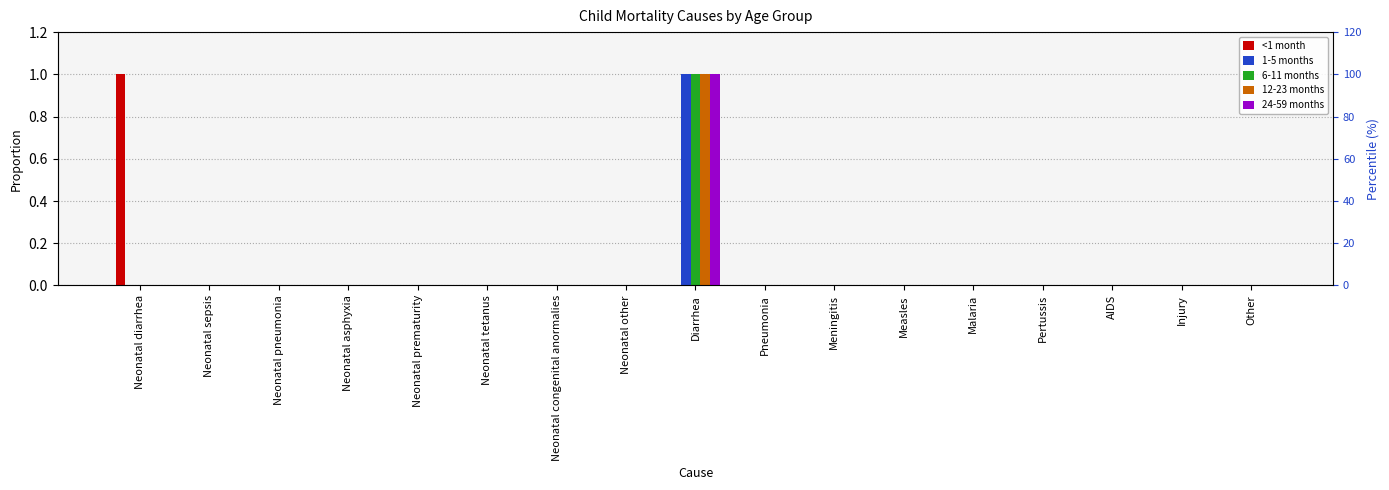

Reading left to right, list all the values displayed in this chart.

<1 month: Neonatal diarrhea=1	Neonatal sepsis=0	Neonatal pneumonia=0	Neonatal asphyxia=0	Neonatal prematurity=0	Neonatal tetanus=0	Neonatal congenital anormalies=0	Neonatal other=0	Diarrhea=0	Pneumonia=0	Meningitis=0	Measles=0	Malaria=0	Pertussis=0	AIDS=0	Injury=0	Other=0
1-5 months: Neonatal diarrhea=0	Neonatal sepsis=0	Neonatal pneumonia=0	Neonatal asphyxia=0	Neonatal prematurity=0	Neonatal tetanus=0	Neonatal congenital anormalies=0	Neonatal other=0	Diarrhea=1	Pneumonia=0	Meningitis=0	Measles=0	Malaria=0	Pertussis=0	AIDS=0	Injury=0	Other=0
6-11 months: Neonatal diarrhea=0	Neonatal sepsis=0	Neonatal pneumonia=0	Neonatal asphyxia=0	Neonatal prematurity=0	Neonatal tetanus=0	Neonatal congenital anormalies=0	Neonatal other=0	Diarrhea=1	Pneumonia=0	Meningitis=0	Measles=0	Malaria=0	Pertussis=0	AIDS=0	Injury=0	Other=0
12-23 months: Neonatal diarrhea=0	Neonatal sepsis=0	Neonatal pneumonia=0	Neonatal asphyxia=0	Neonatal prematurity=0	Neonatal tetanus=0	Neonatal congenital anormalies=0	Neonatal other=0	Diarrhea=1	Pneumonia=0	Meningitis=0	Measles=0	Malaria=0	Pertussis=0	AIDS=0	Injury=0	Other=0
24-59 months: Neonatal diarrhea=0	Neonatal sepsis=0	Neonatal pneumonia=0	Neonatal asphyxia=0	Neonatal prematurity=0	Neonatal tetanus=0	Neonatal congenital anormalies=0	Neonatal other=0	Diarrhea=1	Pneumonia=0	Meningitis=0	Measles=0	Malaria=0	Pertussis=0	AIDS=0	Injury=0	Other=0